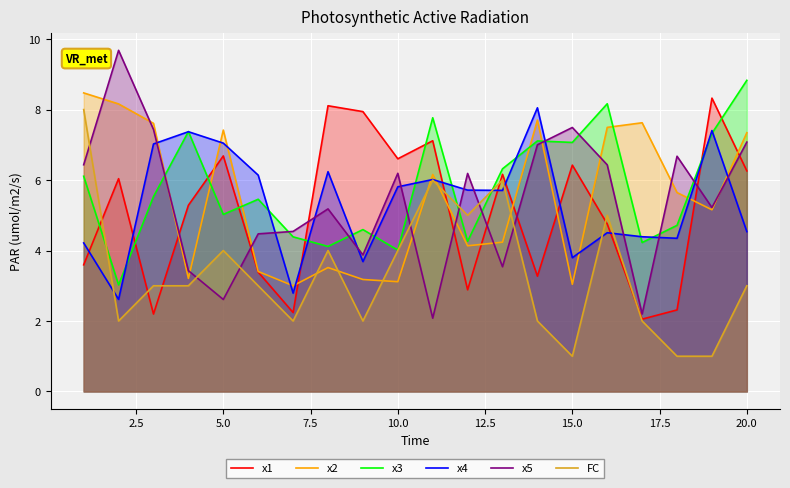

What is the lowest value of the FC series?

1.0